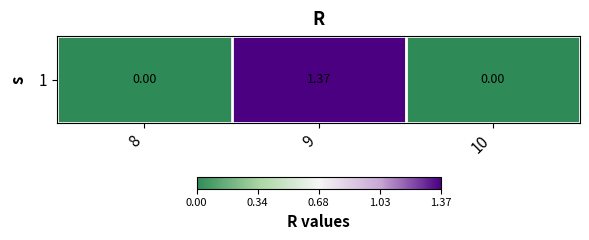

Reading right to left, extract all data points from this chart.

0.0	1.4	0.0